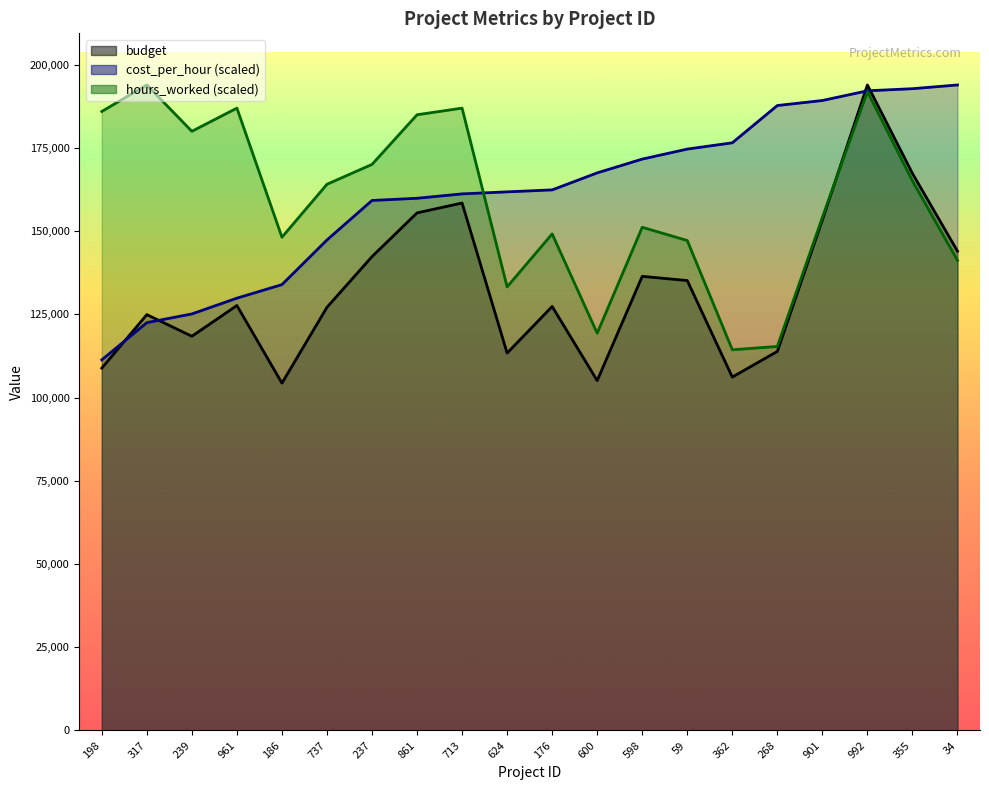

How many interior local valleys does the hours_worked series have?

5